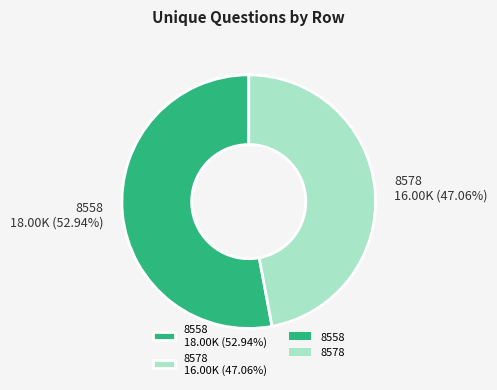

Rank the categories by value from highest to lowest.

8558, 8578